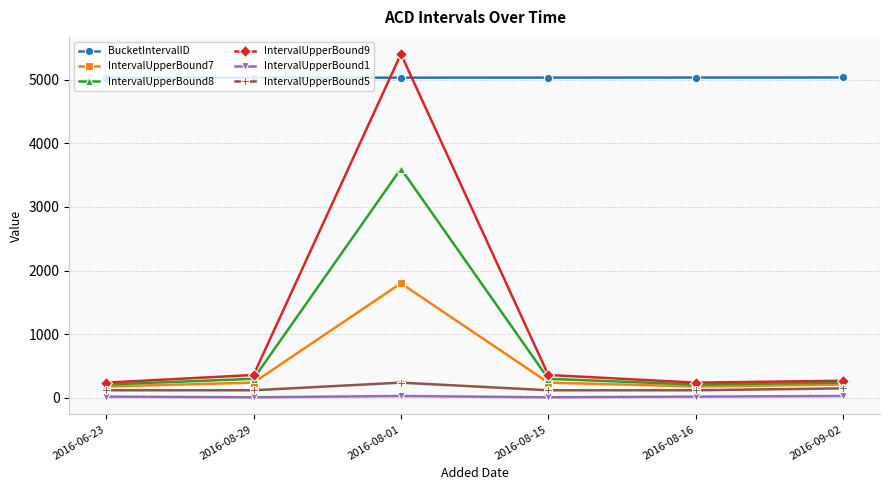

What position from the right is 2016-08-01?

4